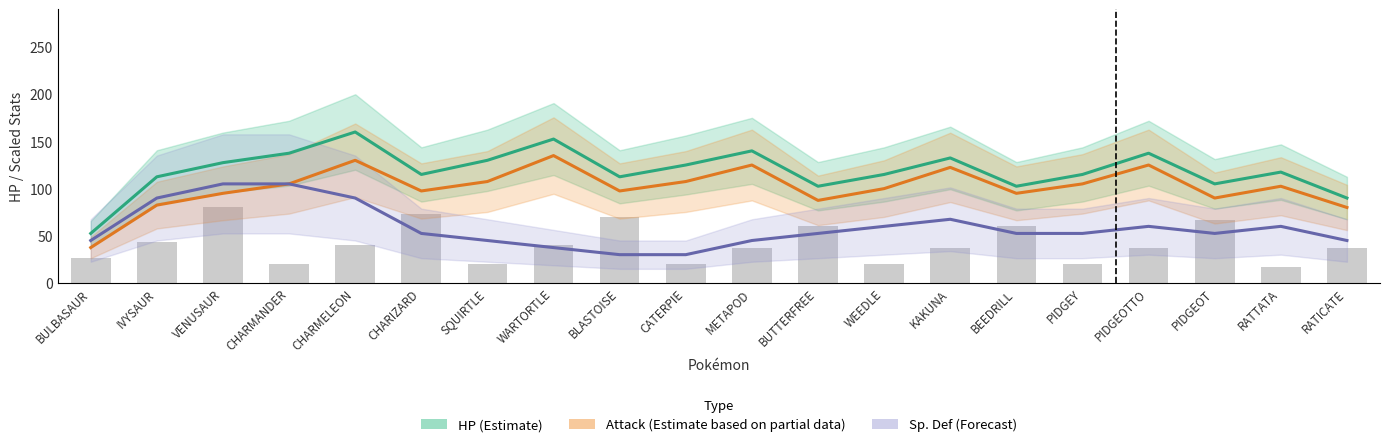

At which category does the chart reach its minimum across all series?

BLASTOISE